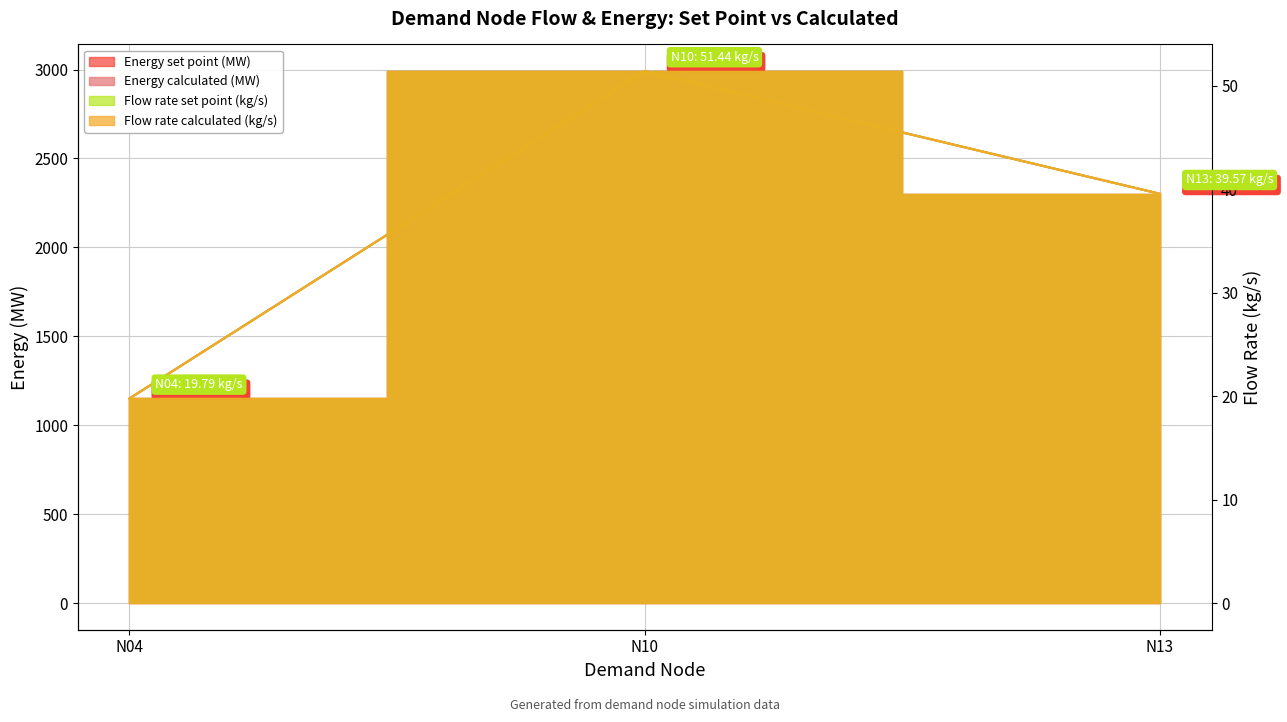

What is the average value of the Energy set point (MW) series?

2147.6